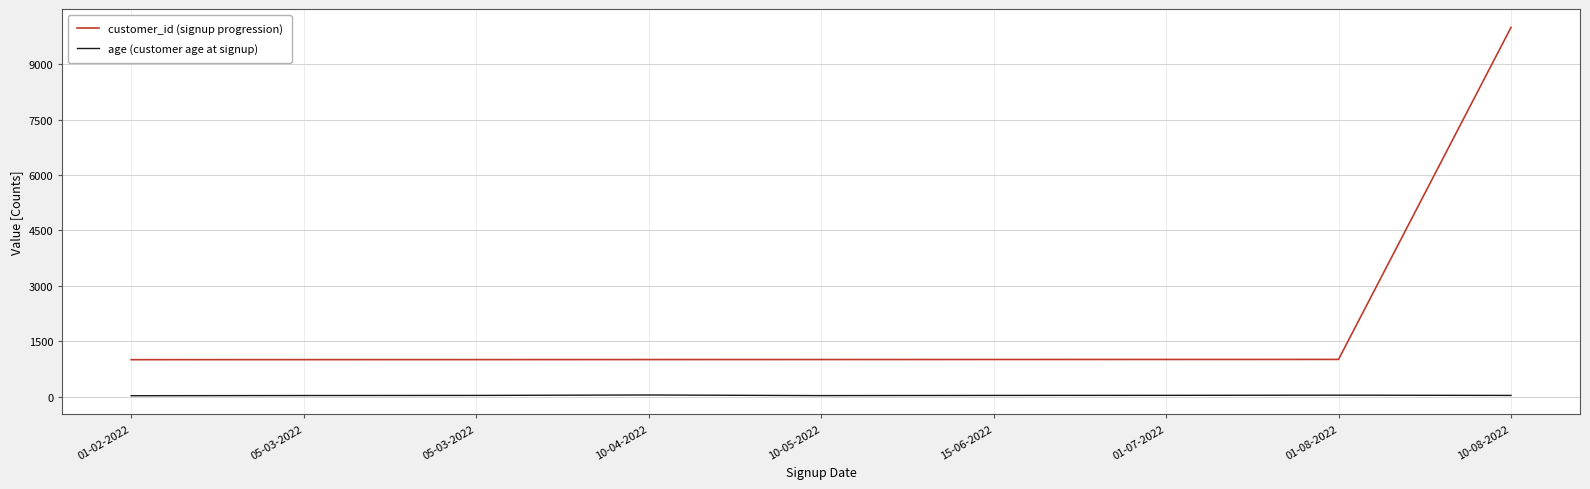

At which category does age (customer age at signup) reach its first local peak?

10-04-2022